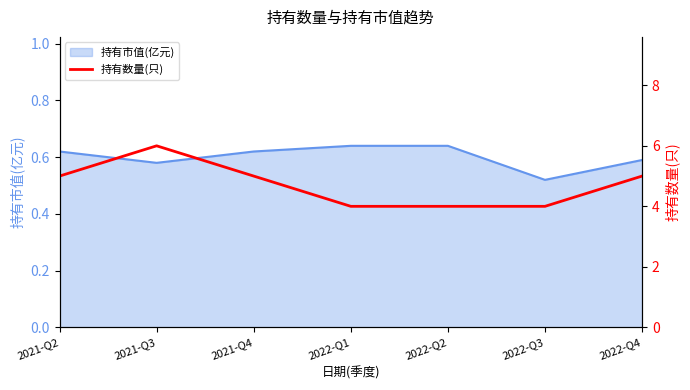

Which category has the lowest value in the 持有市值(亿元) series?

2022-Q3